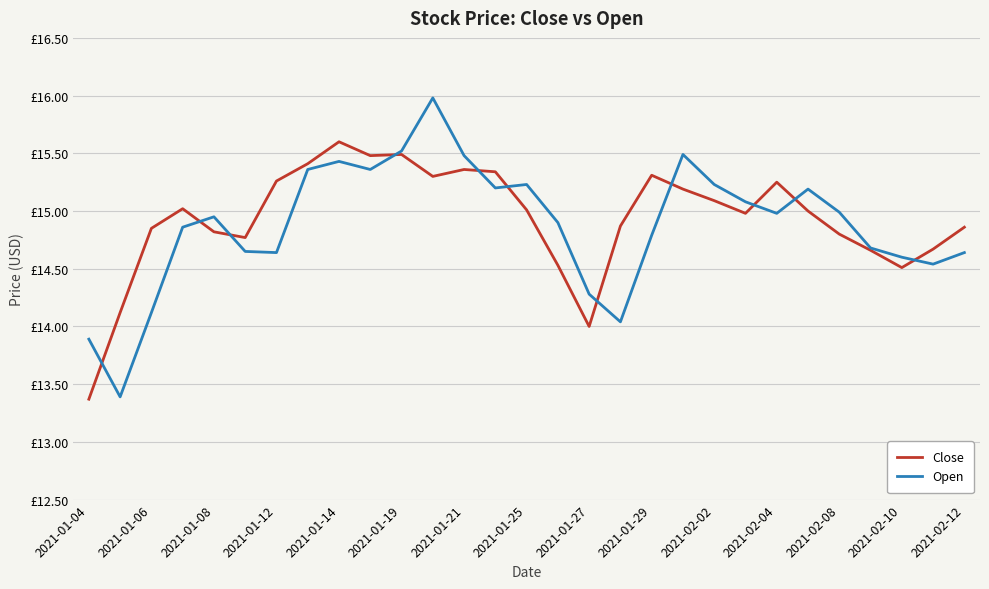

What are all the series names shown in the legend?

Close, Open